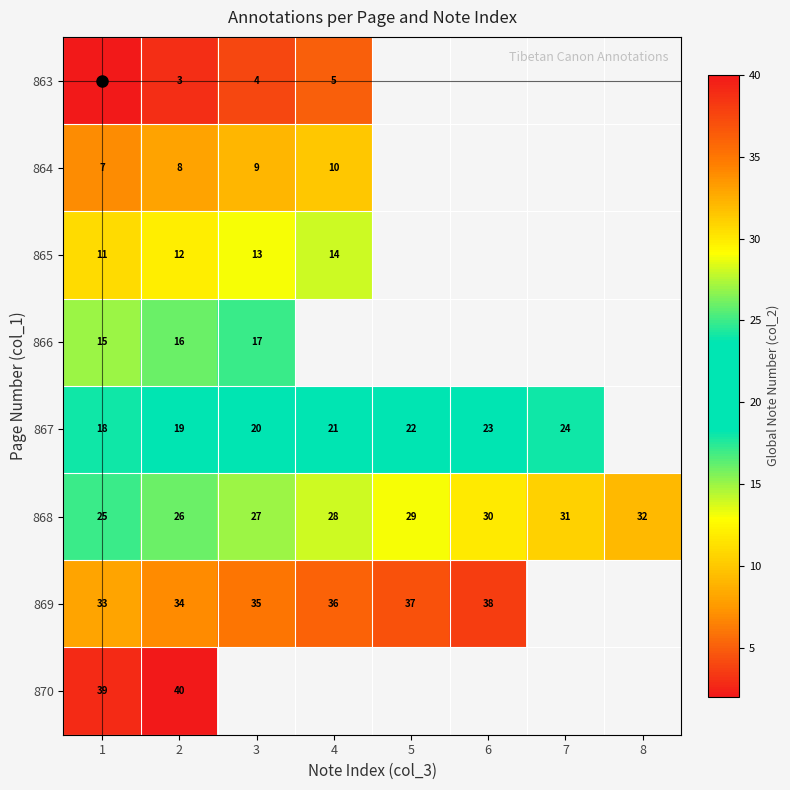

Which category has the highest value in the 869 series?

6